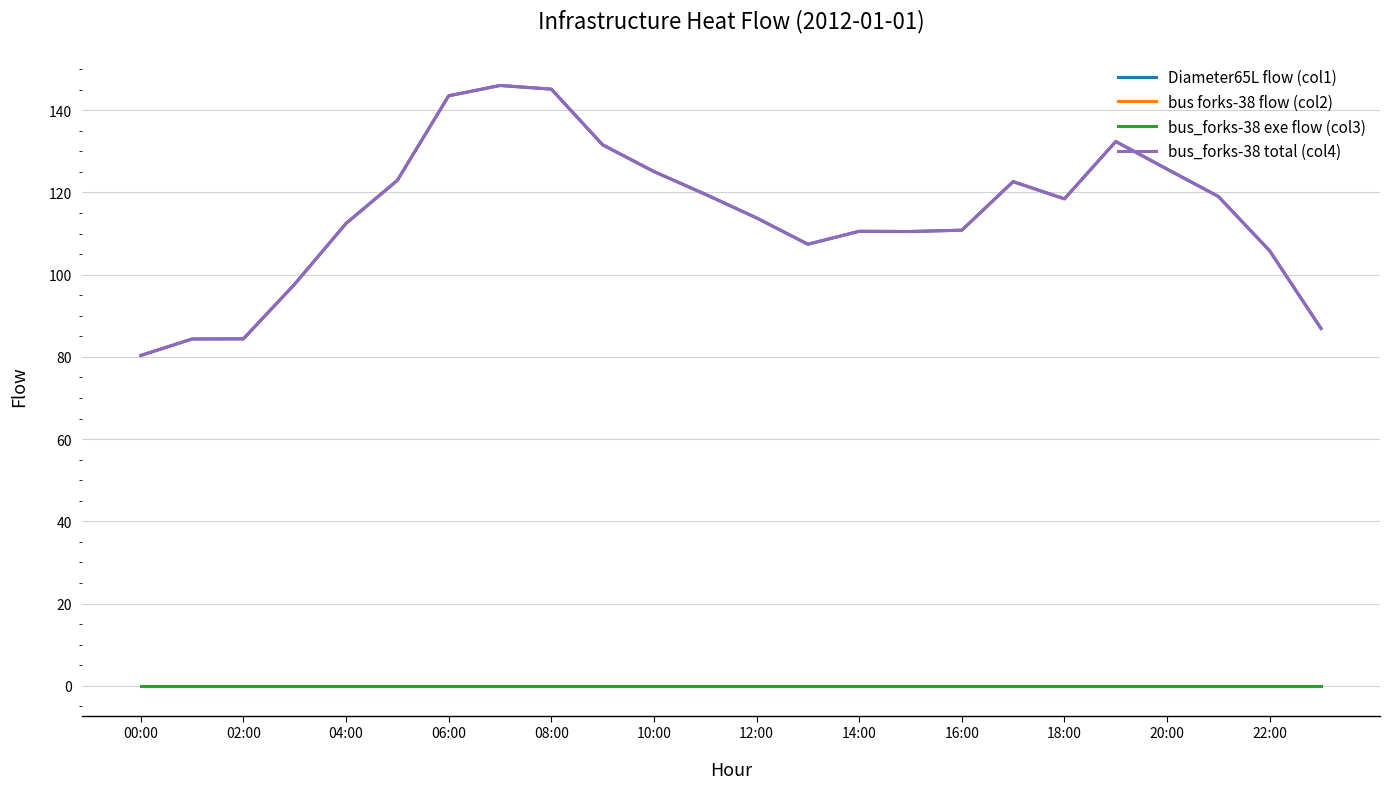

Rank the series by their maximum value, from highest to lowest.

Diameter65L flow (col1), bus_forks-38 total (col4), bus forks-38 flow (col2), bus_forks-38 exe flow (col3)